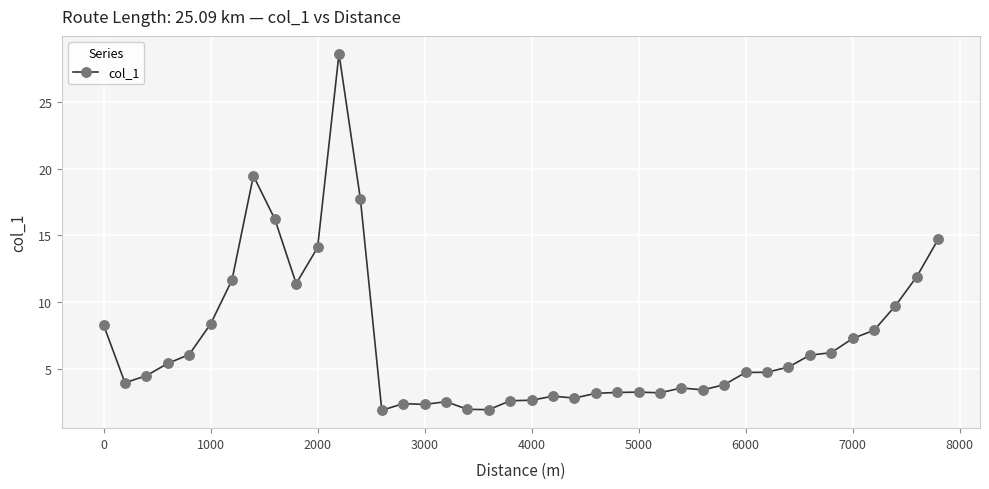

What is the difference between the maximum and minimum values?

26.7